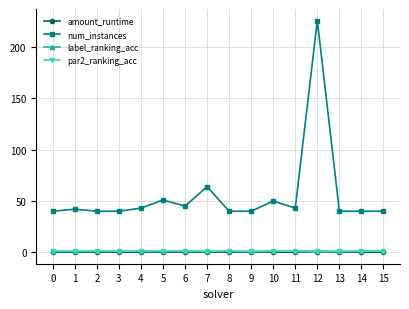

What is the difference between the maximum and minimum values in the num_instances series?

186.0